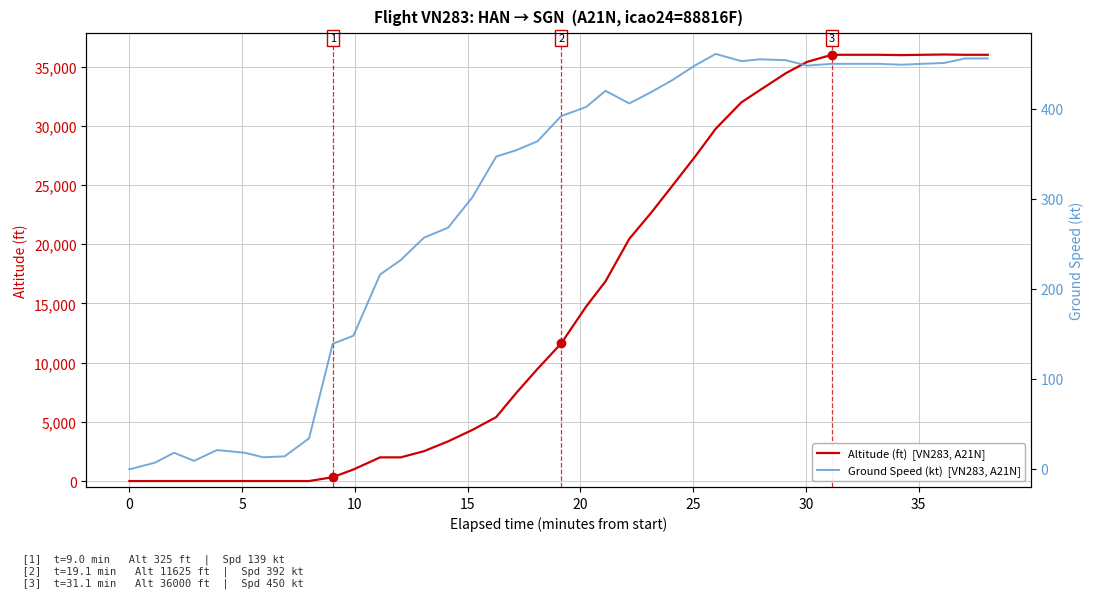

How many categories are shown in the chart?

40